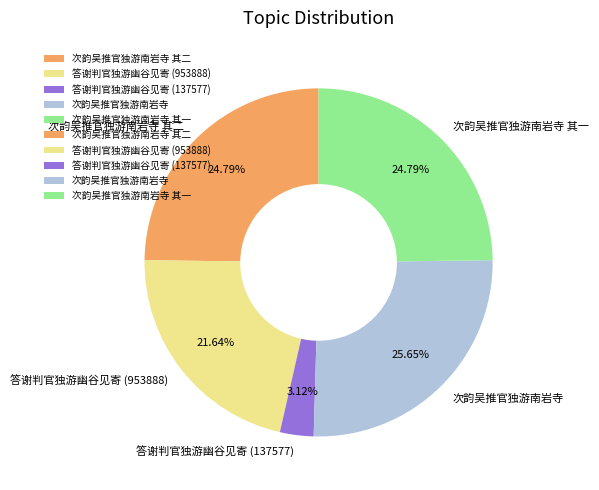

Does 次韵吴推官独游南岩寺 其一 account for over 50% of the chart?

No